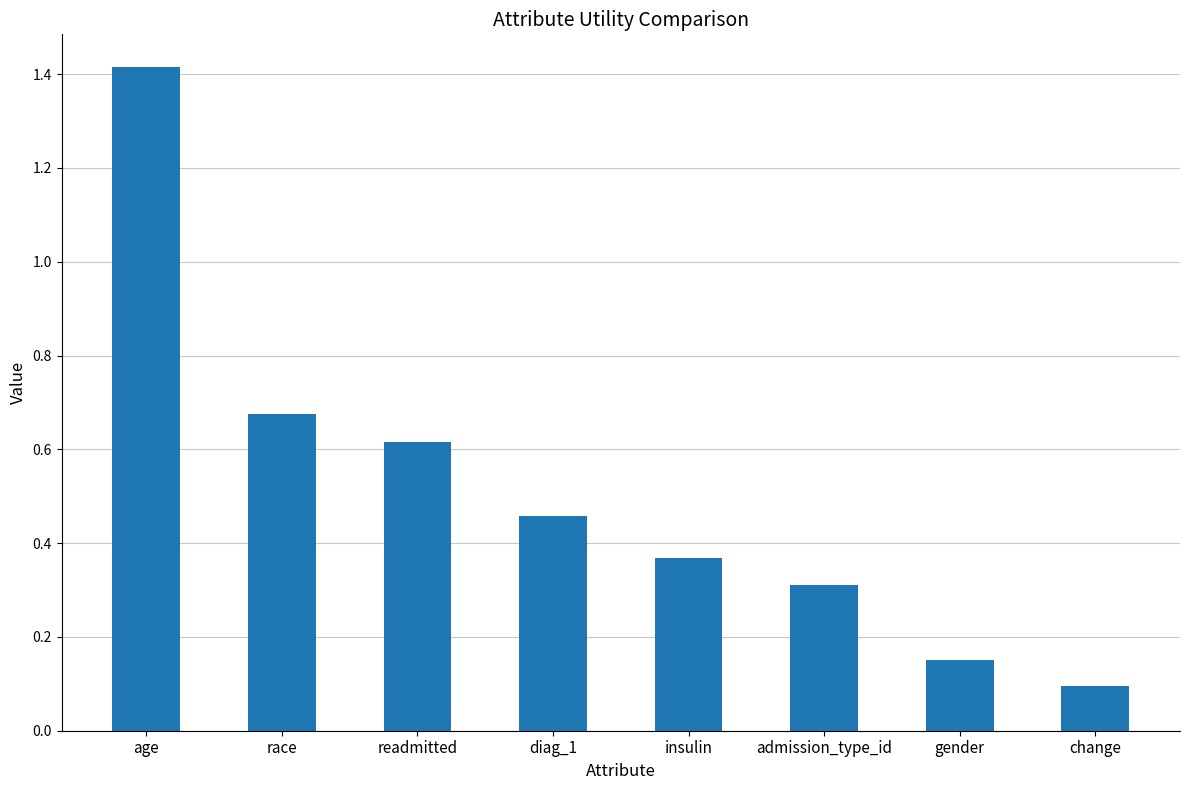

True or false: the data shows 0.2 at diag_1.

False